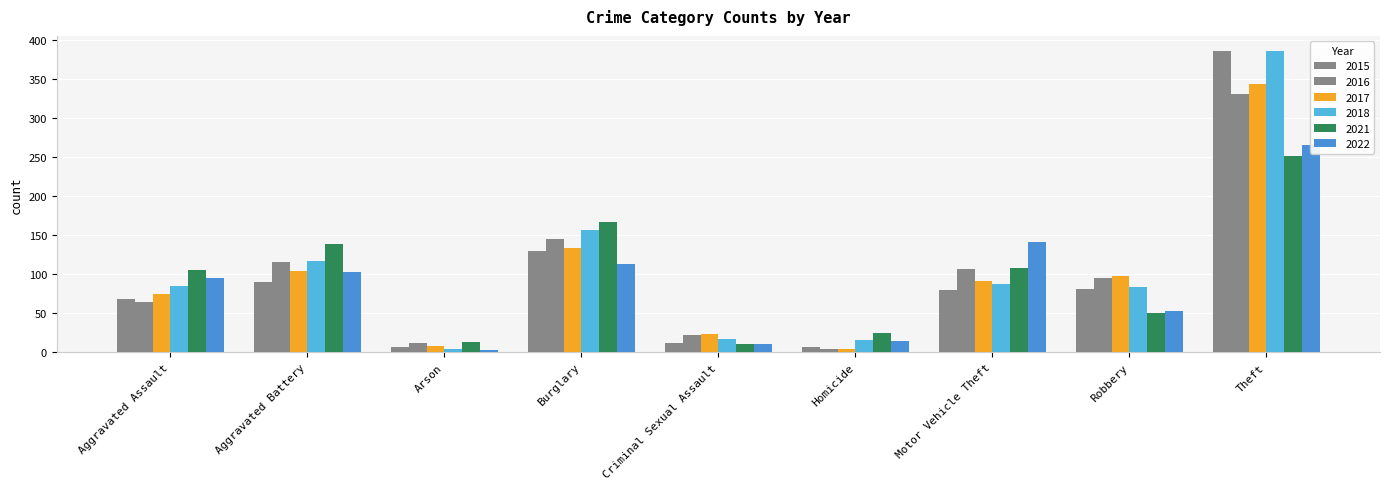

At how many categories does at least one series exceed 199?

1